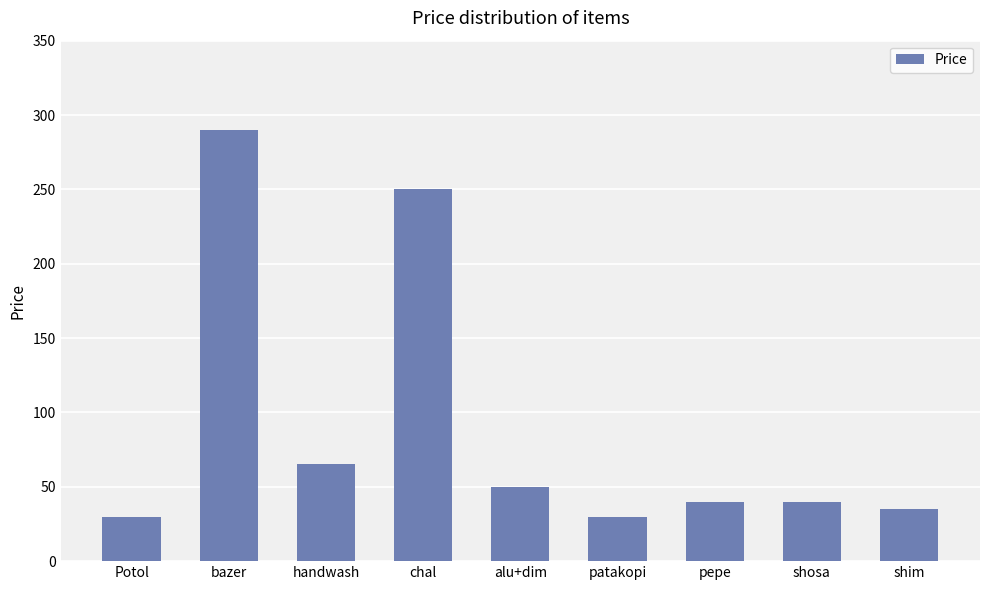

What position from the left is bazer?

2